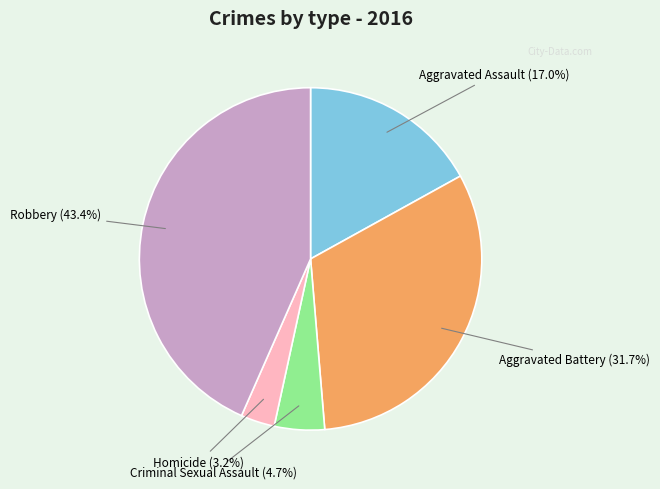

Does any single category account for the majority?

No